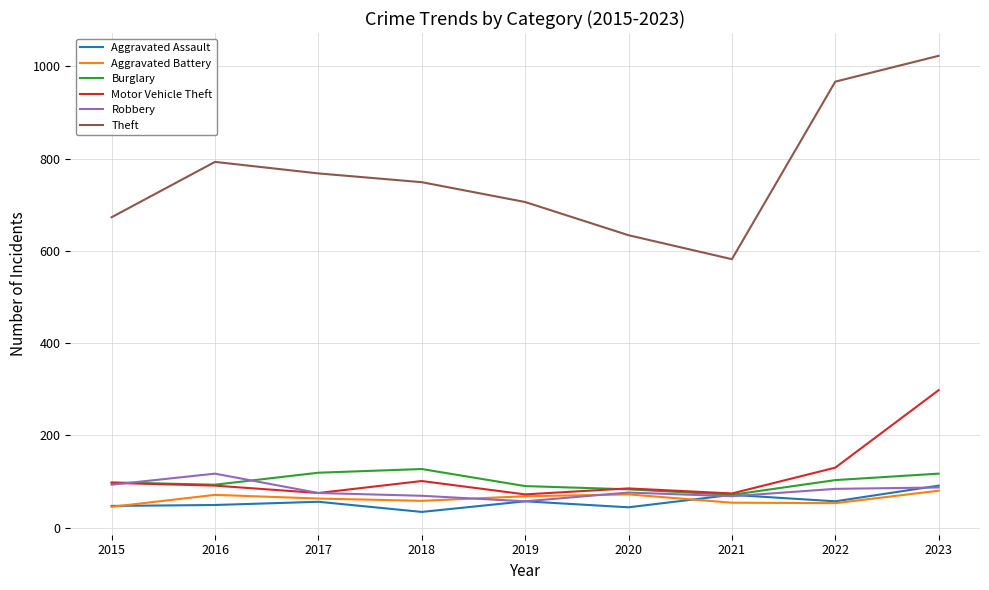

Read the Aggravated Assault value at 2021.

71